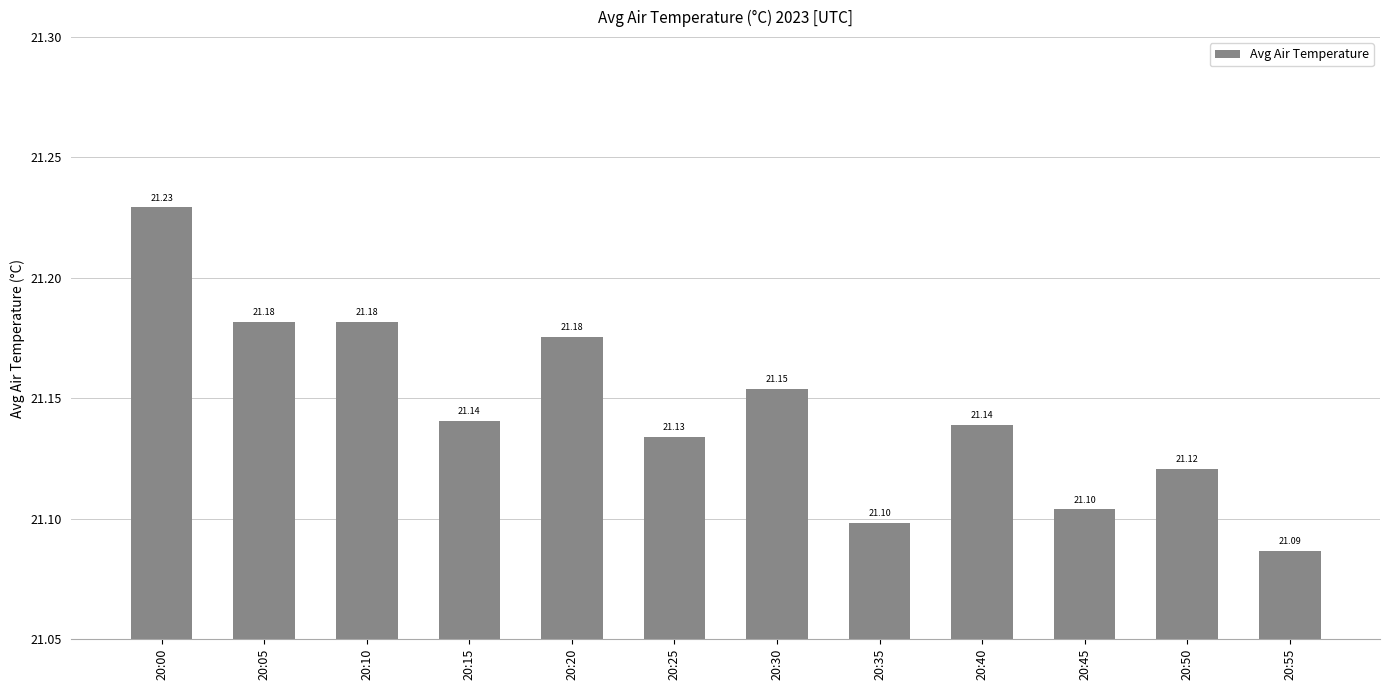

Is it true that the value at 20:20 is 33.9?

False